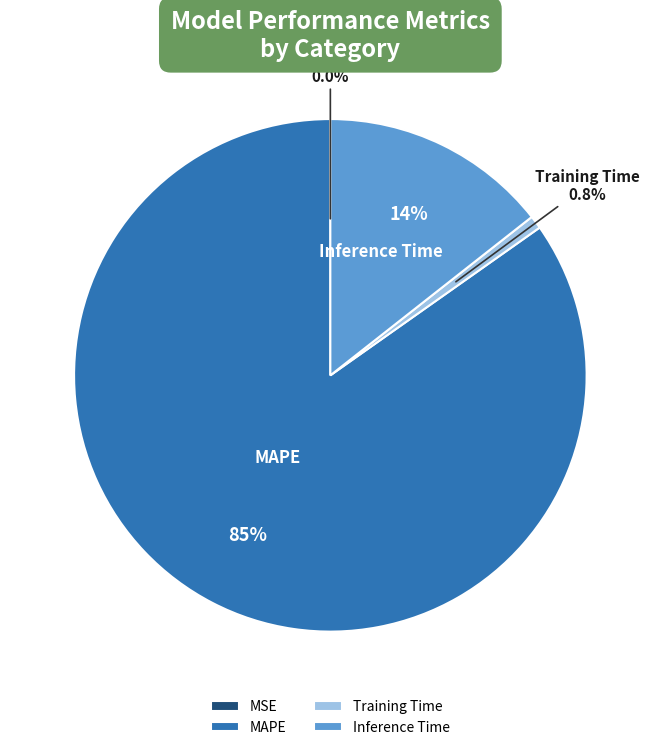

Which category has the biggest portion of the pie?

MAPE